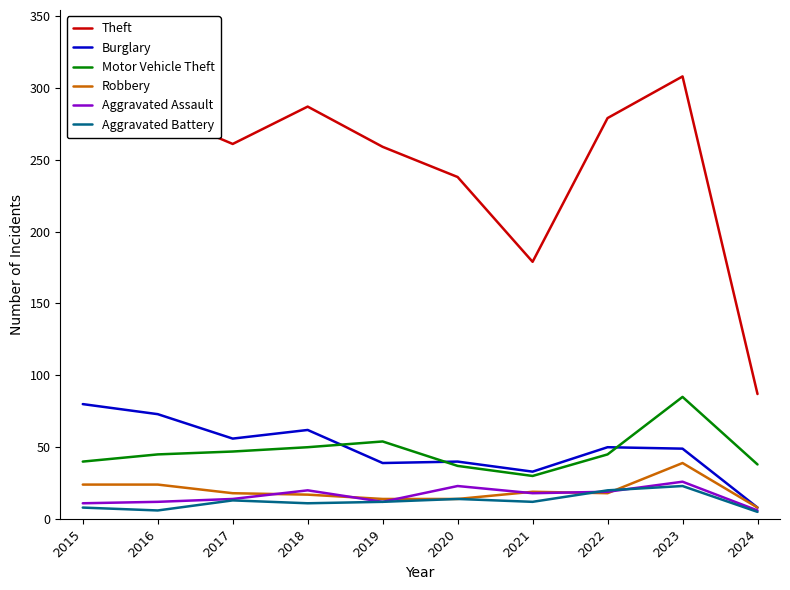

At which category does the chart reach its peak across all series?

2023